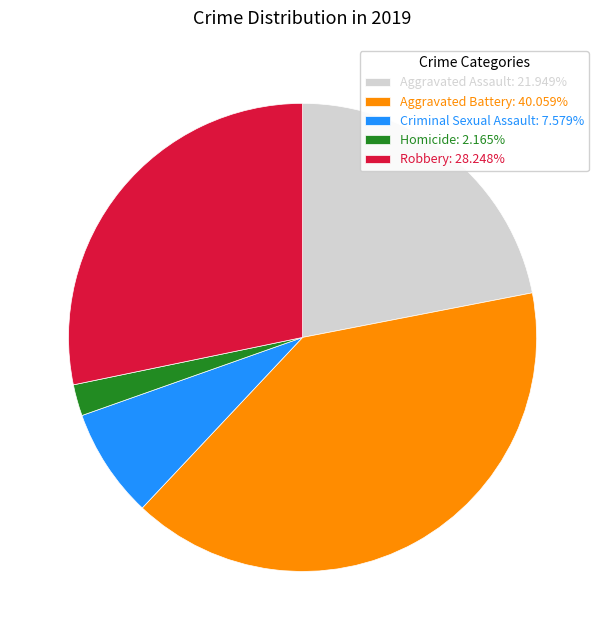

Do Robbery: 28.248% and Criminal Sexual Assault: 7.579% together represent more than half of the pie?

No